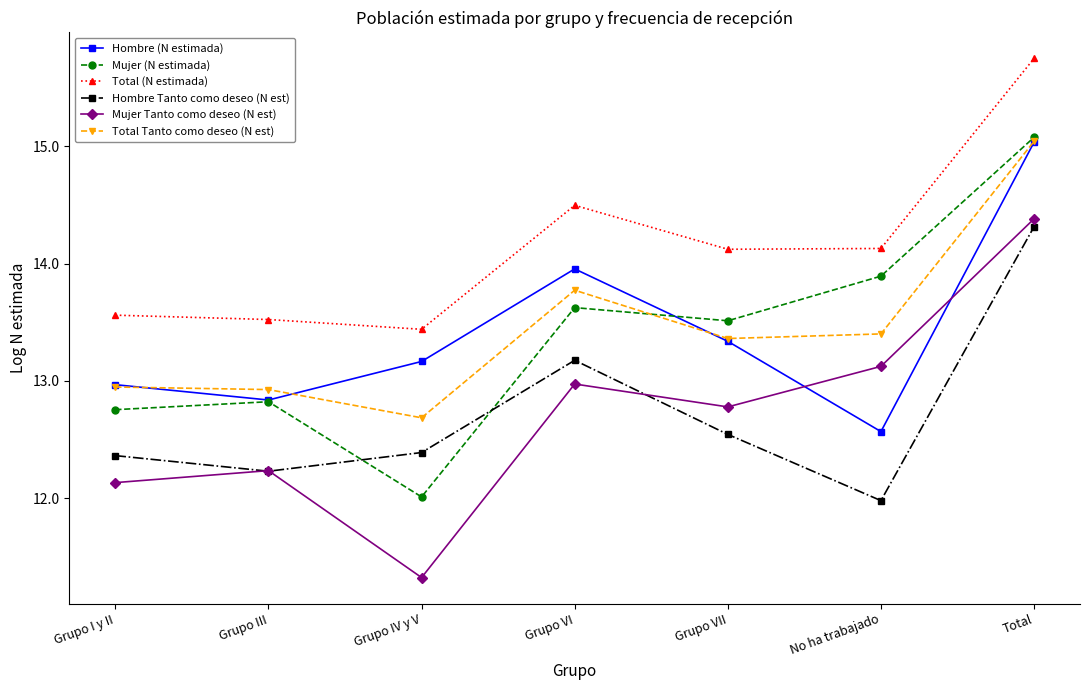

What are all the series names shown in the legend?

Hombre (N estimada), Mujer (N estimada), Total (N estimada), Hombre Tanto como deseo (N est), Mujer Tanto como deseo (N est), Total Tanto como deseo (N est)